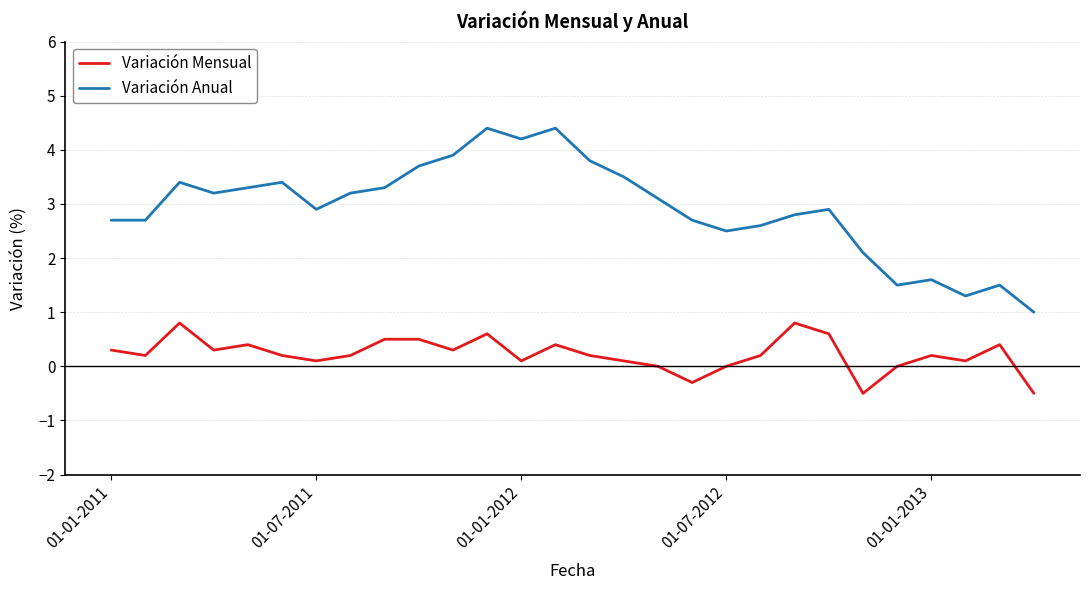

True or false: Variación Mensual has more than 1 interior local peaks.

True